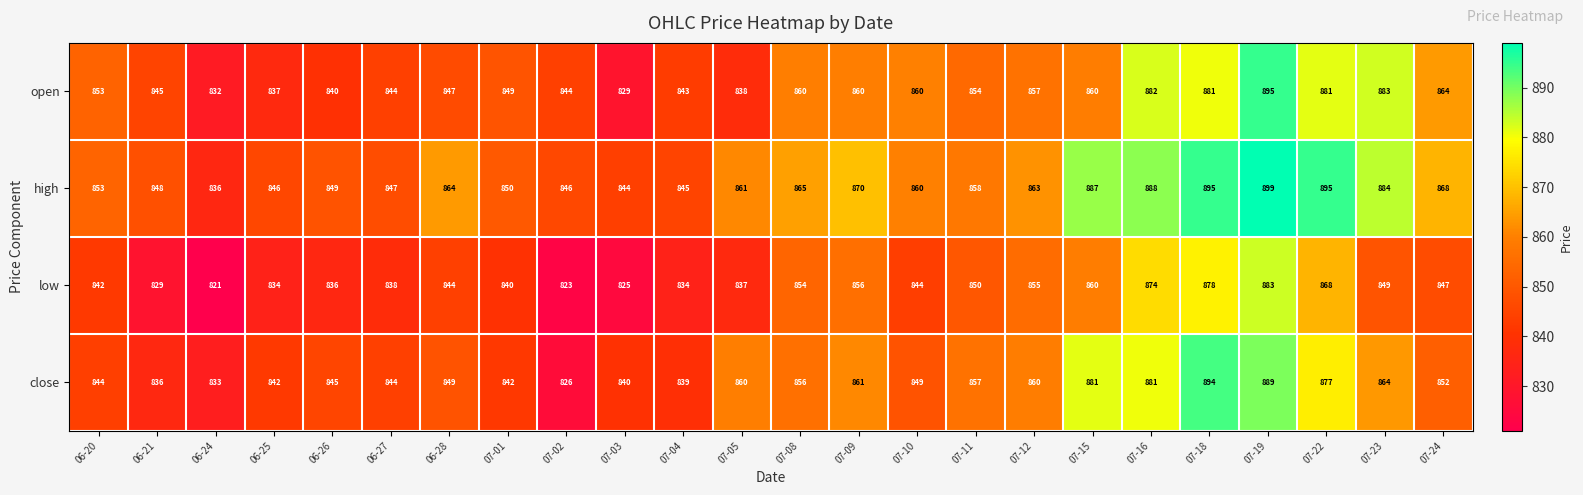

Which series has the largest total across all categories?

high